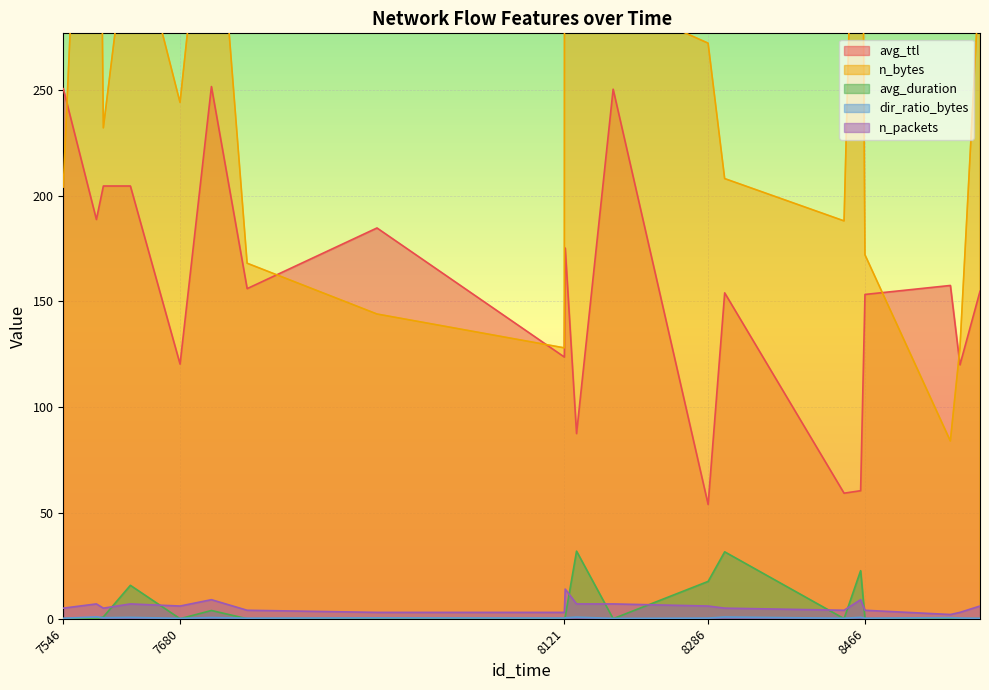

Which series has the largest total across all categories?

n_bytes